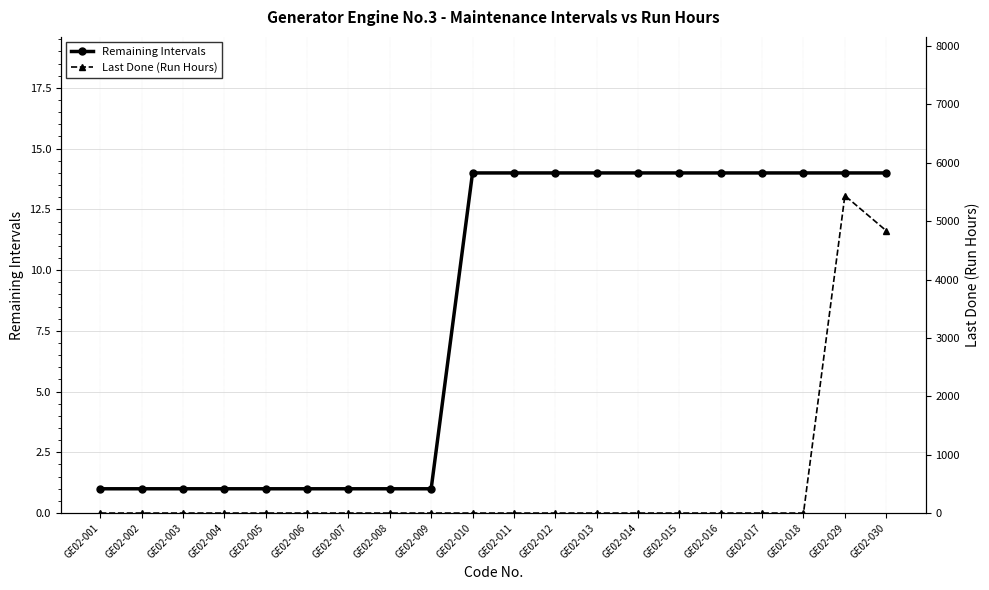

How many positive values does the Last Done (Run Hours) series have?

2